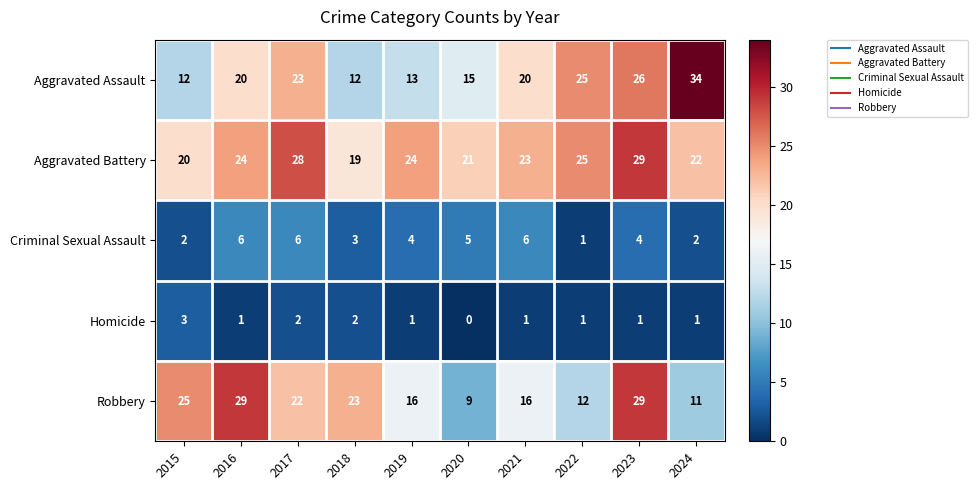

The value of Aggravated Battery at 2023 is 7. True or false?

False